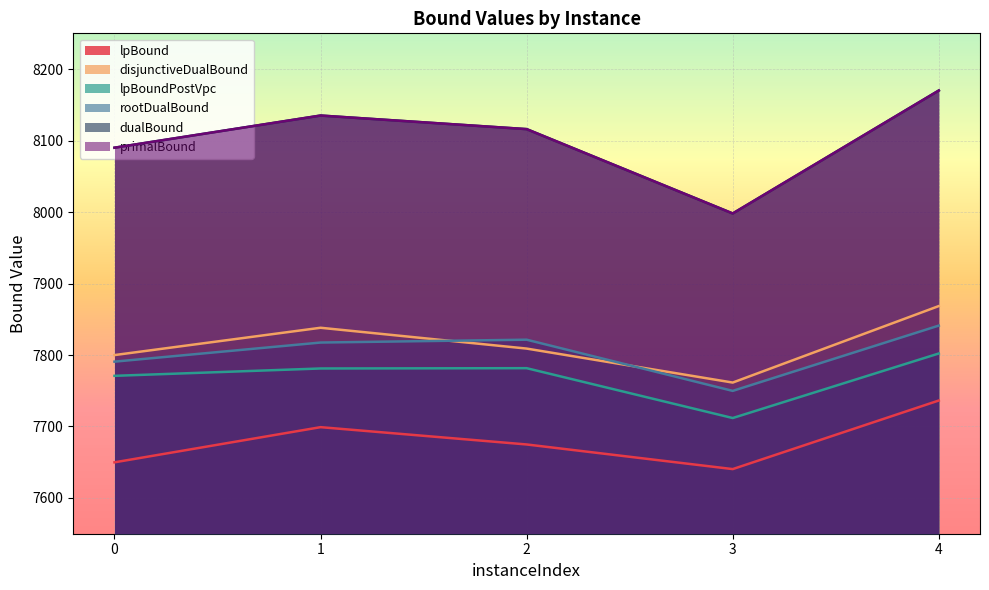

True or false: lpBound and dualBound cross at least once.

False